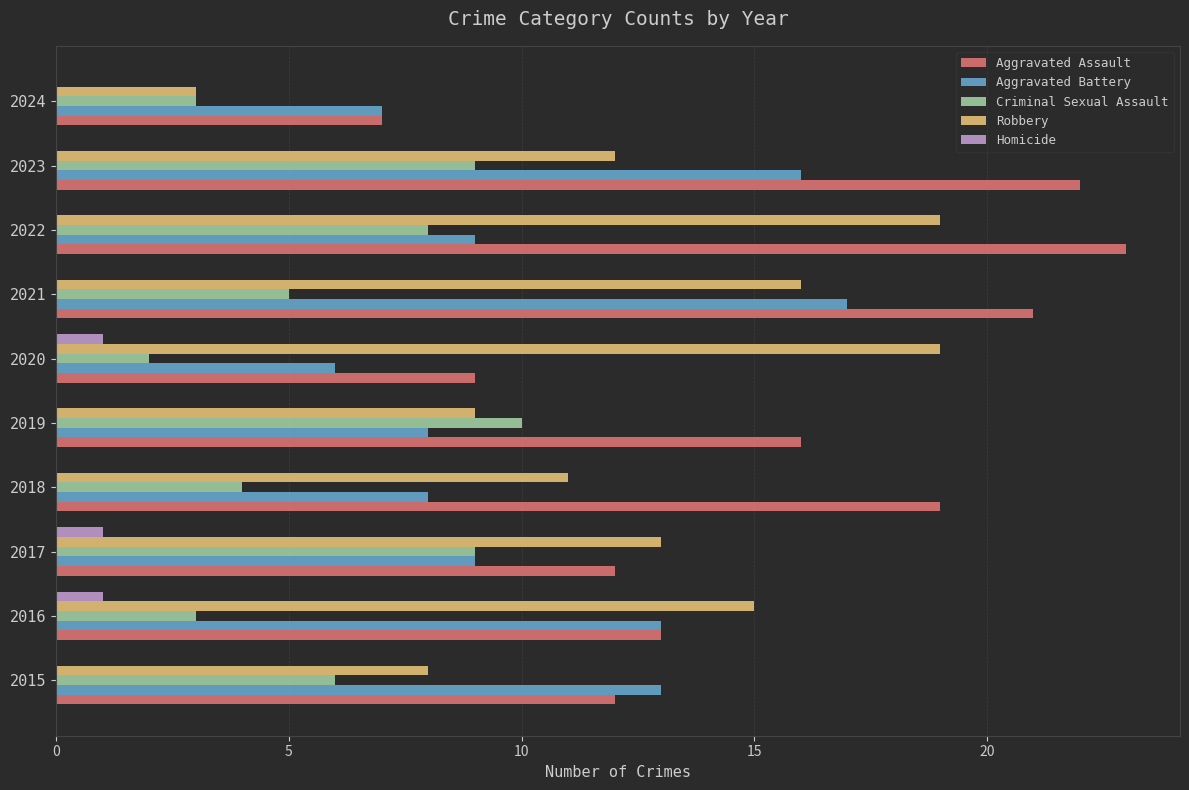

The value of Aggravated Battery at 2015 is 13. True or false?

True